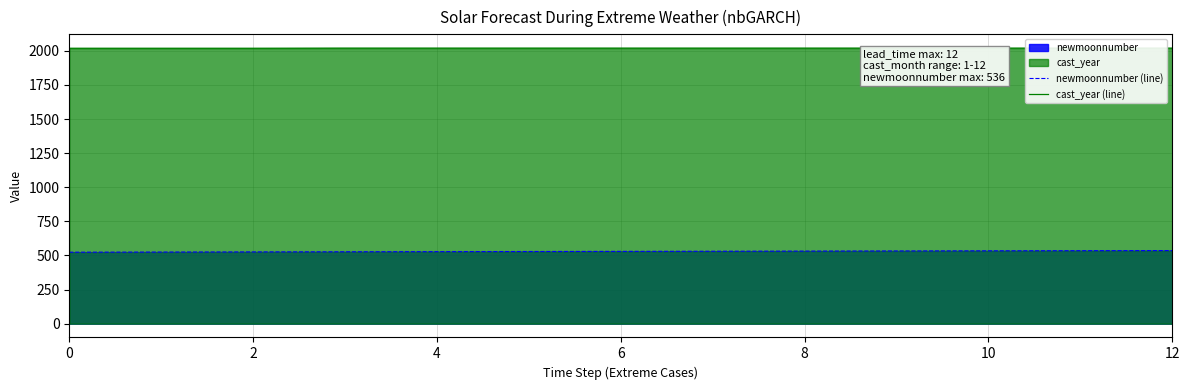

What is the minimum value shown in the chart?

524